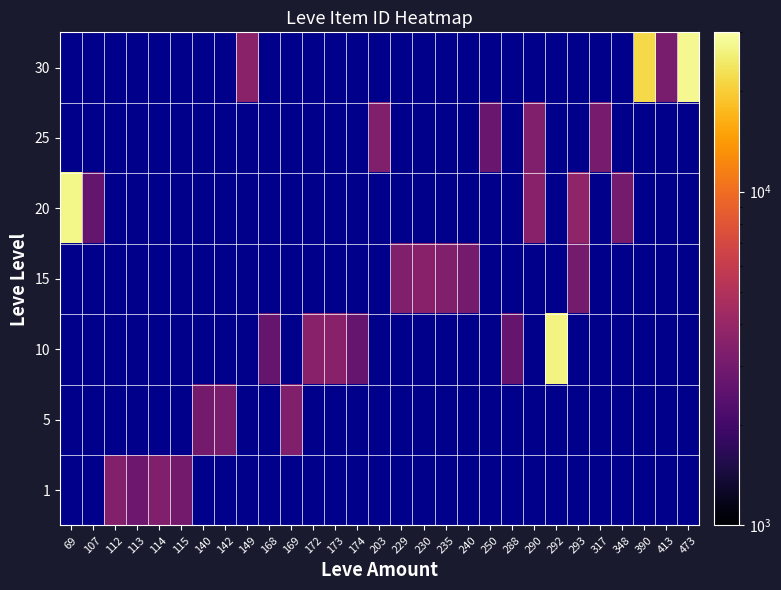

List the series in order of their overall mean, lowest first.

1, 5, 10, 15, 20, 25, 30